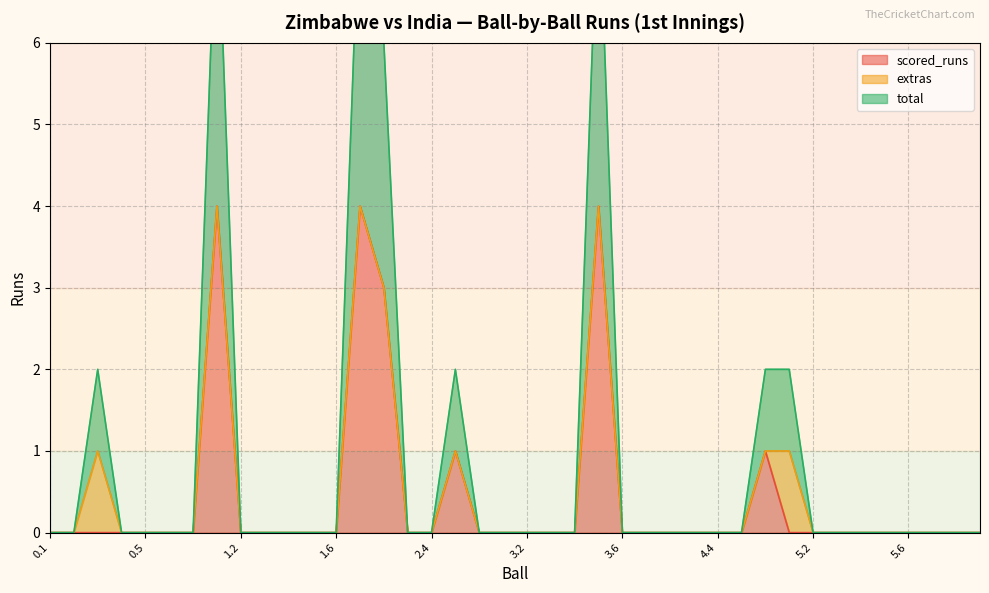

True or false: scored_runs and total intersect in this chart.

False